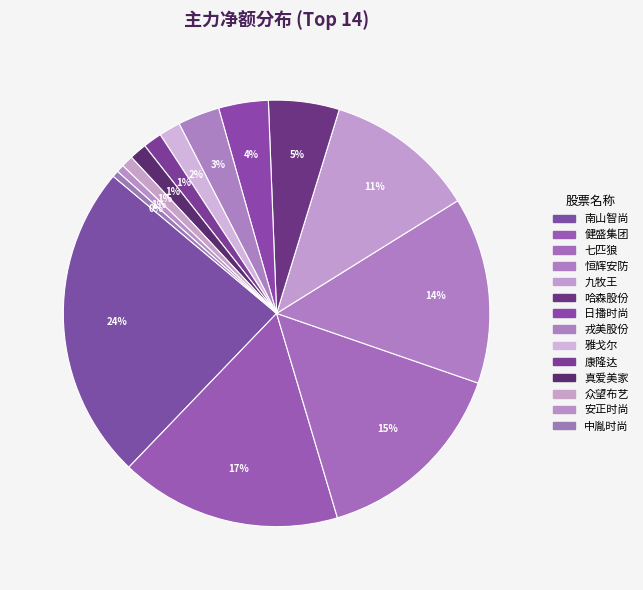

Is there any slice that represents more than half of the pie?

No